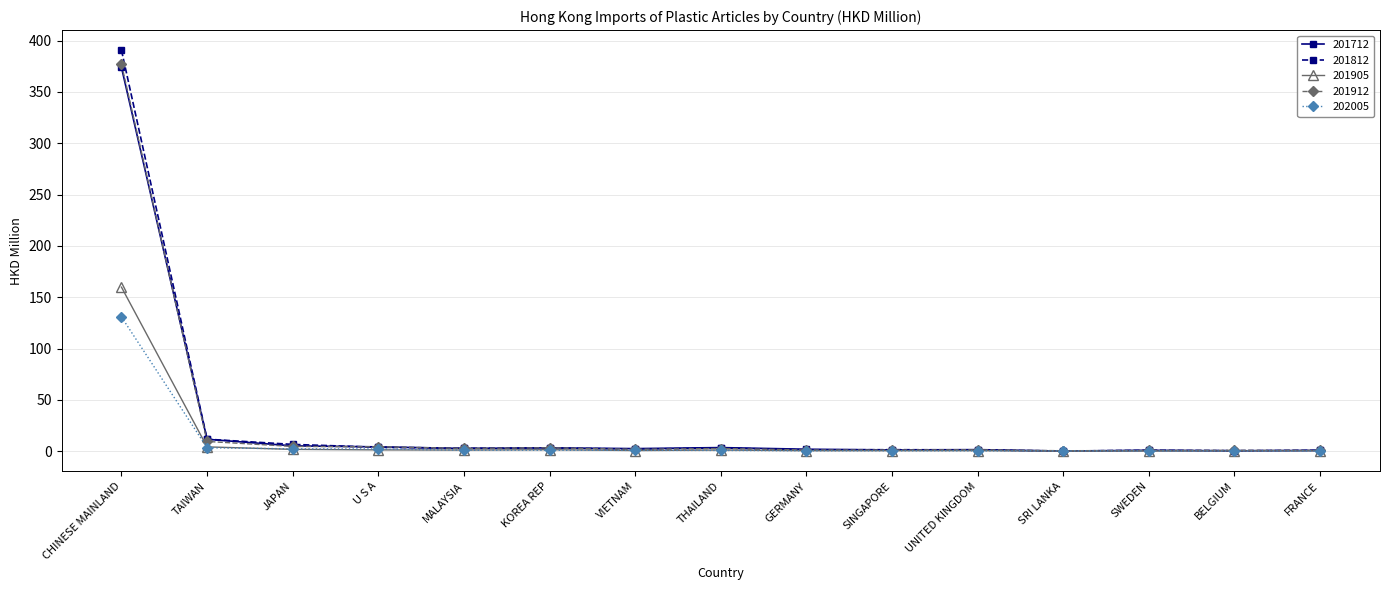

Count the number of data series in this chart.

5